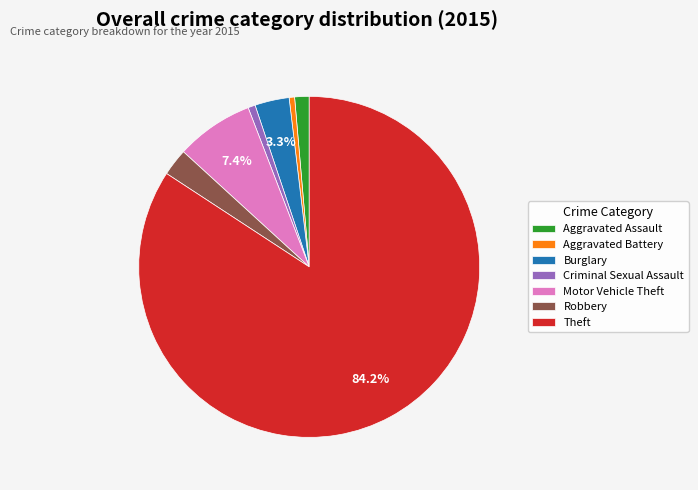

Which has a higher value, Aggravated Assault or Burglary?

Burglary